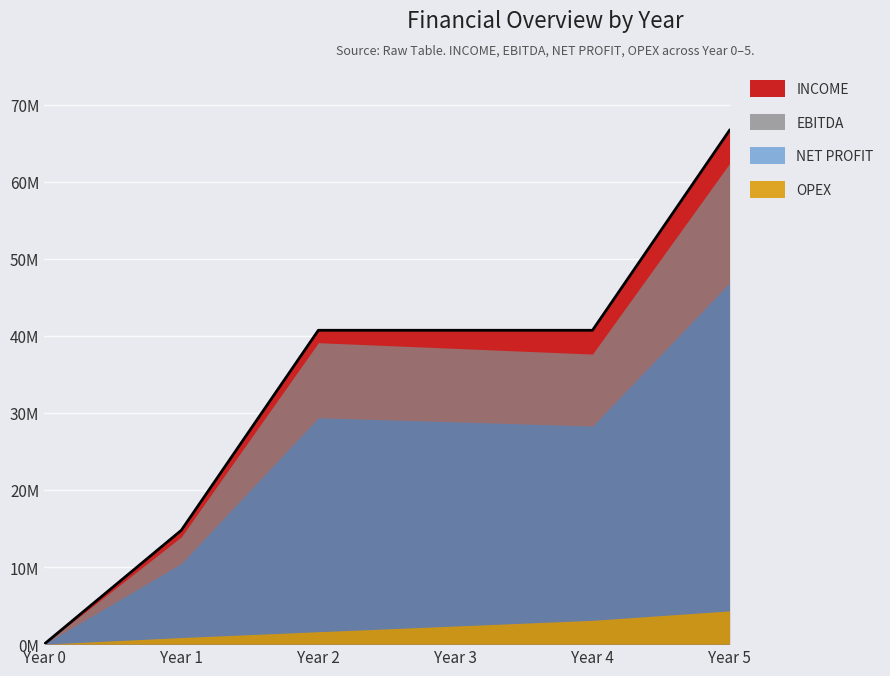

True or false: EBITDA and OPEX intersect in this chart.

False